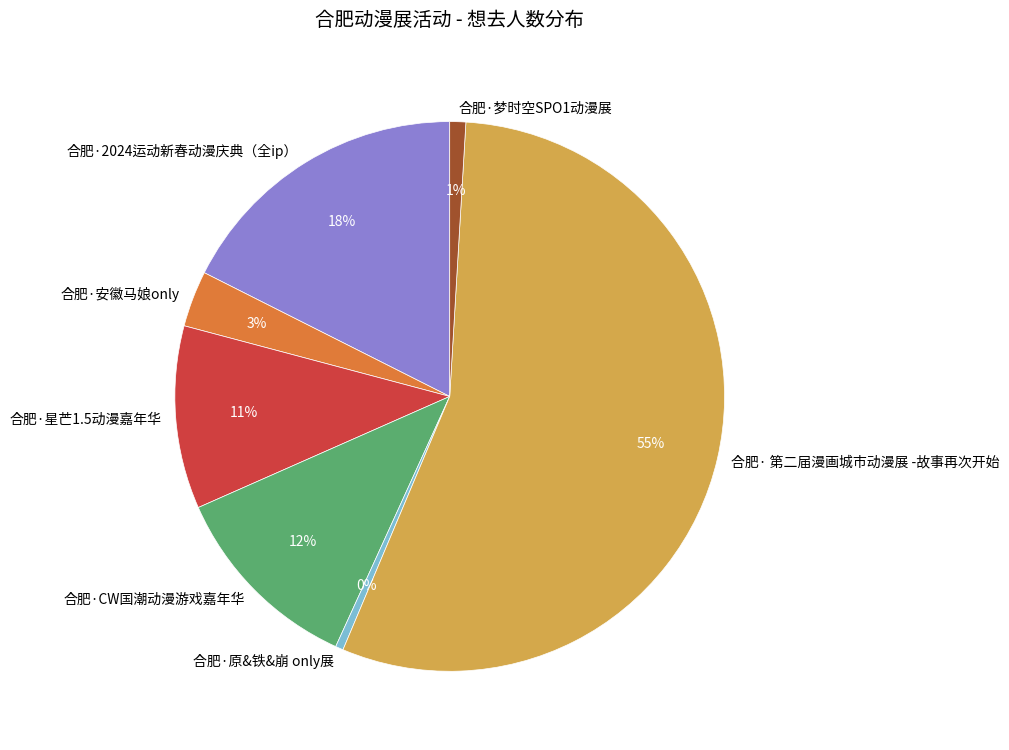

How many segments does this pie chart have?

7